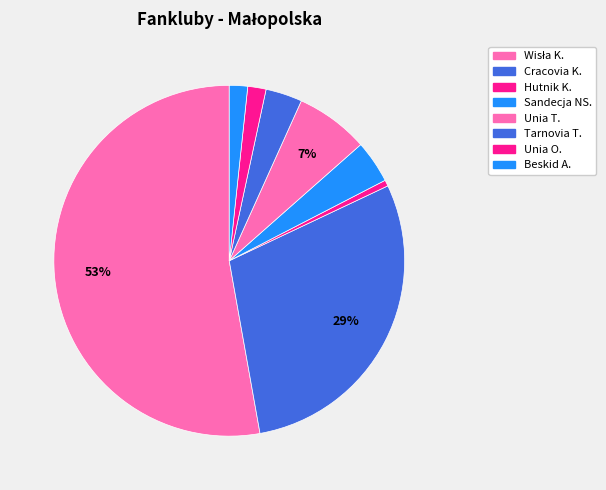

What percentage is the Beskid A. slice, to the nearest percent?

2%